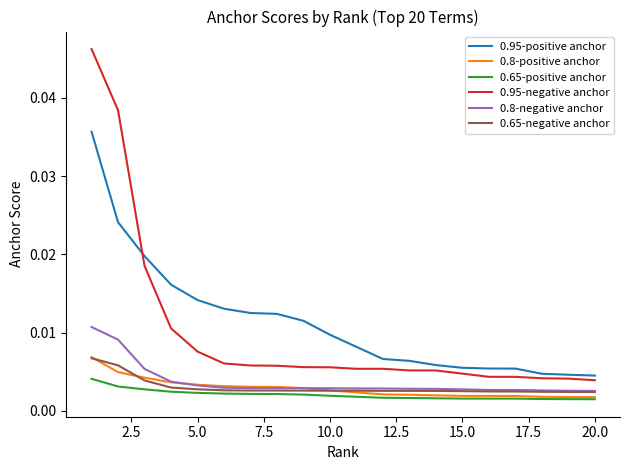

True or false: 0.95-negative anchor and 0.65-negative anchor cross at least once.

False